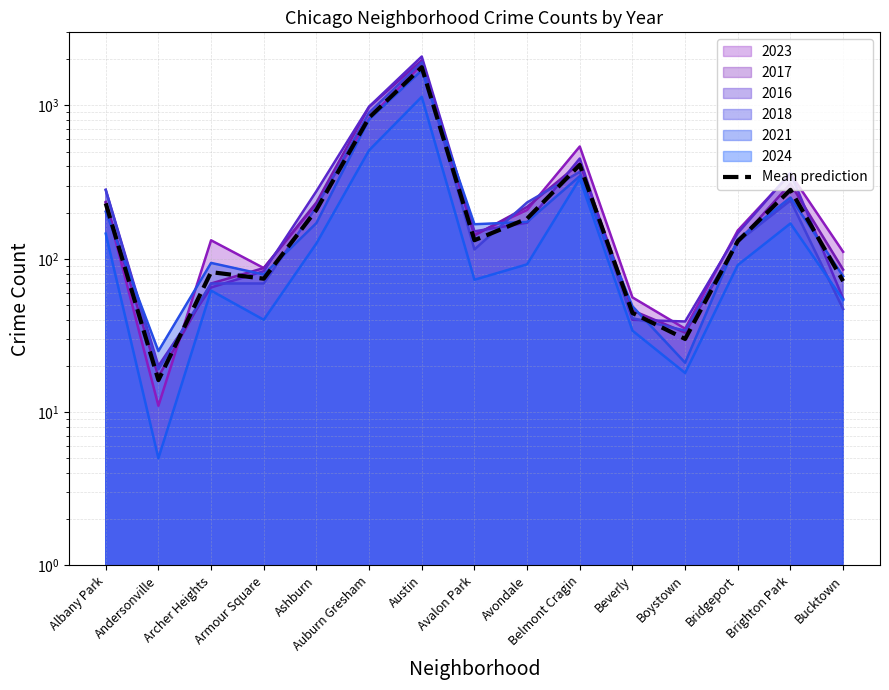

Read the value at Beverly.

44.3